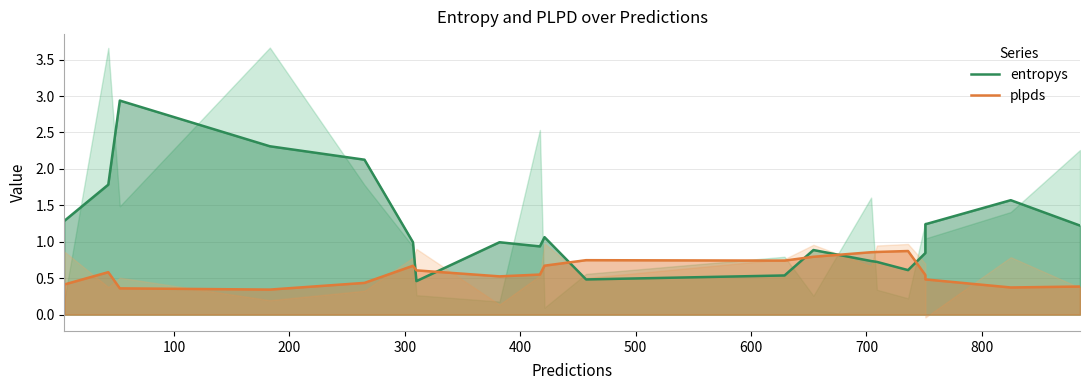

True or false: plpds has more than 1 interior local peaks.

True